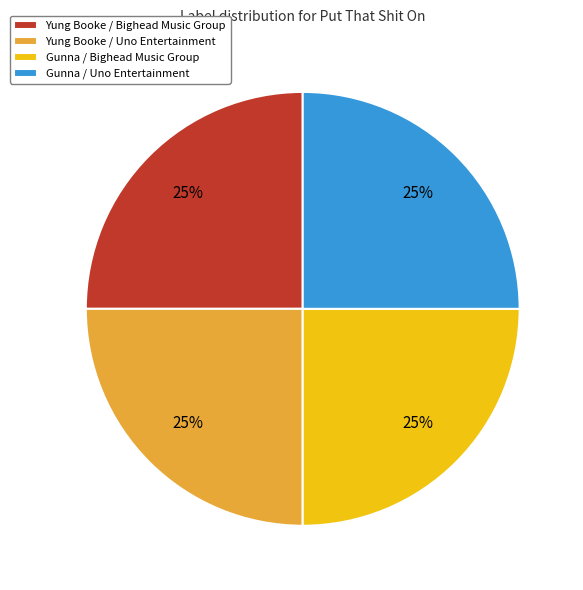

True or false: Gunna / Bighead Music Group accounts for 25% of the total.

True